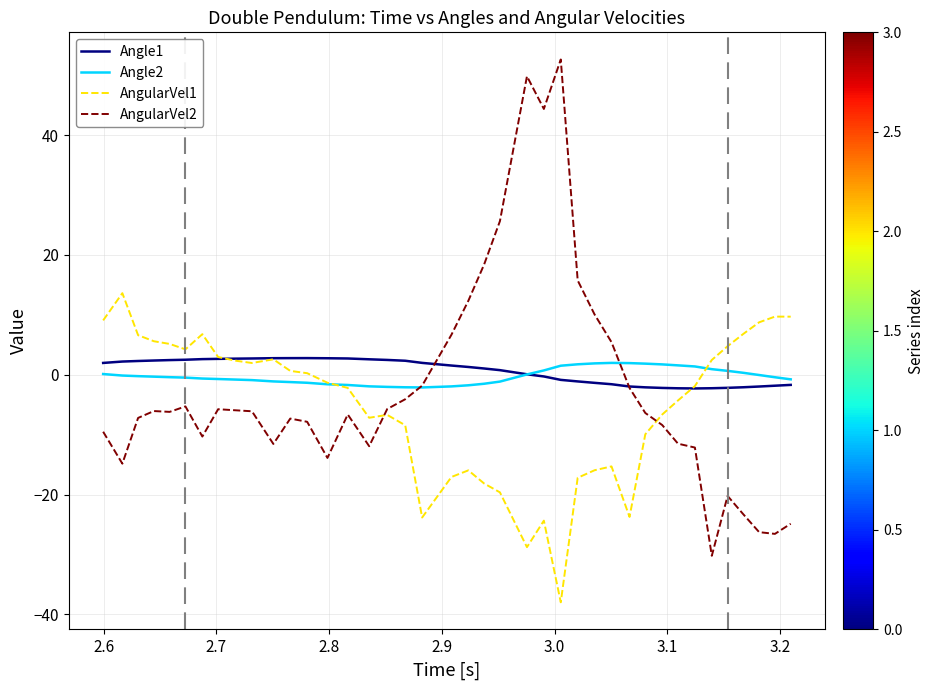

Which series has the largest range (max minus min)?

AngularVel2